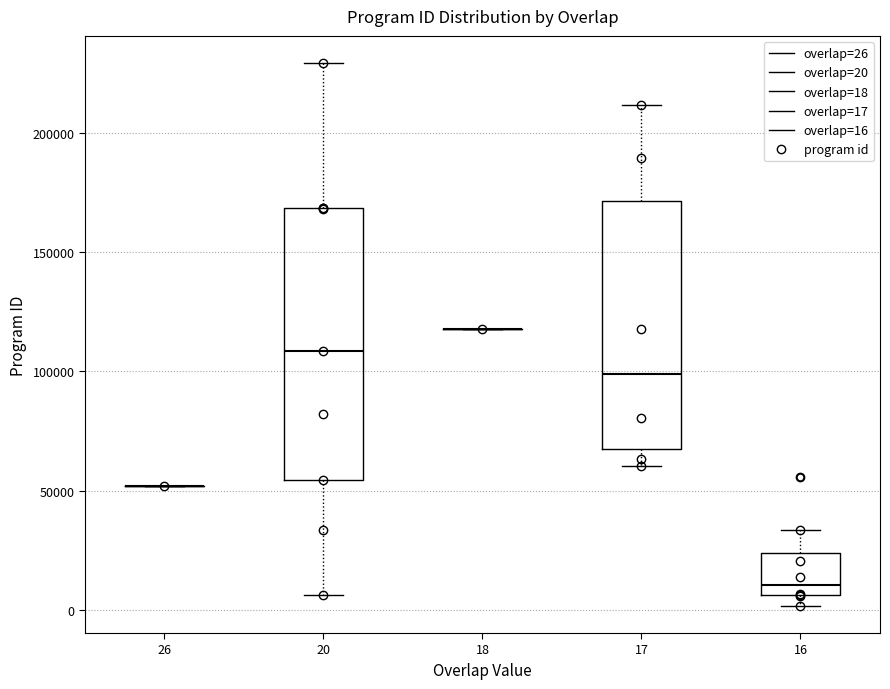

Reading left to right, read every box against the y-axis: the position of its median line, the range the box covers, and the ends of its whiskers. The values are not printed on the chart, so give them approximately, as read against the axis.

26: box collapsed to a line at 50000, whiskers 50000 to 50000
20: median 110000, box 55000 to 170000, whiskers 5000 to 230000
18: box collapsed to a line at 120000, whiskers 120000 to 120000
17: median 100000, box 70000 to 170000, whiskers 60000 to 210000
16: median 10000, box 5000 to 25000, whiskers 0 to 35000